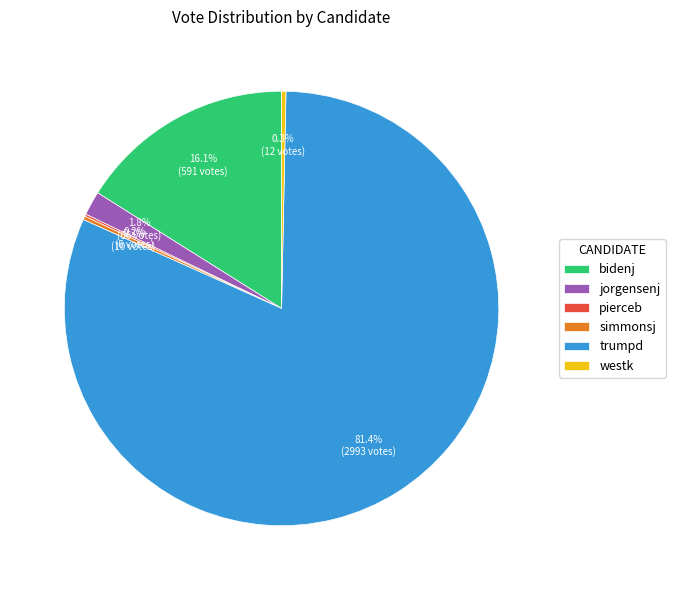

What percentage is the jorgensenj slice, to the nearest percent?

2%